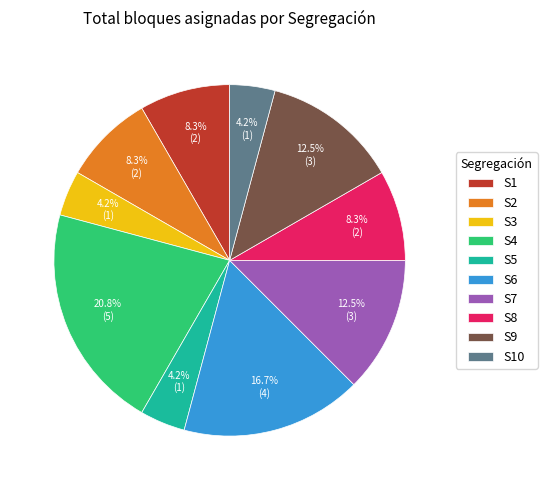

Which category has the biggest portion of the pie?

S4